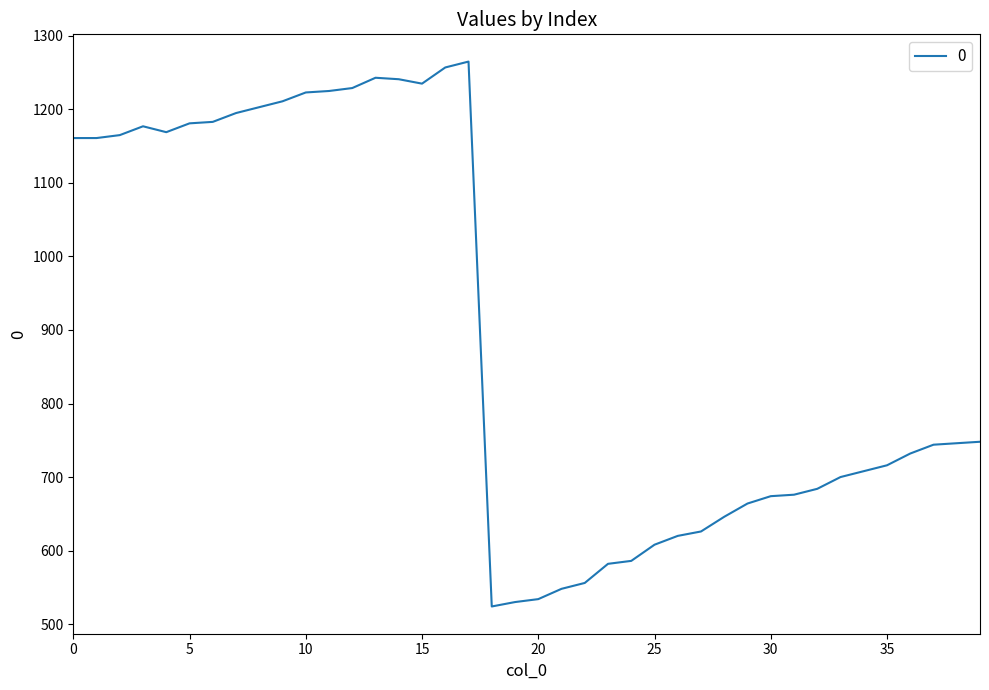

What is the maximum value shown in the chart?

1265